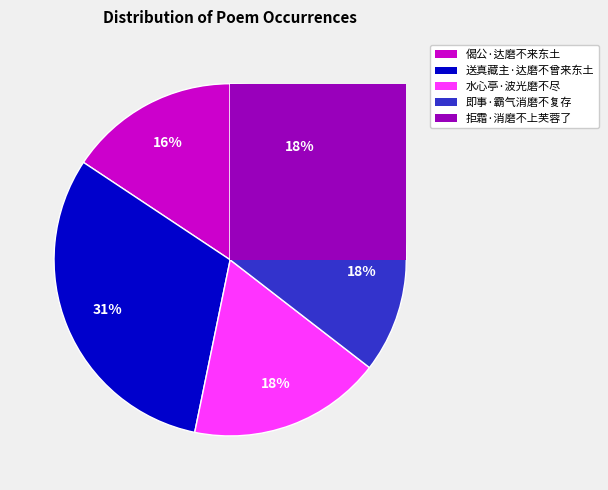

Does any single category account for the majority?

No